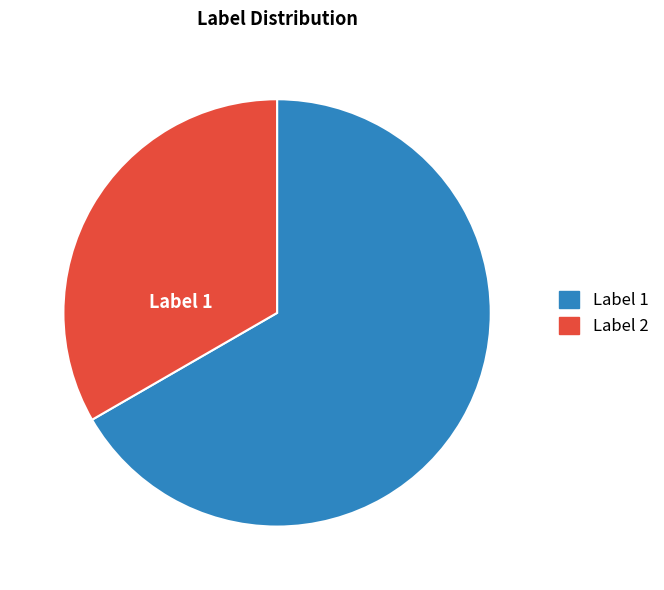

What is the largest slice in the pie chart?

Label 1